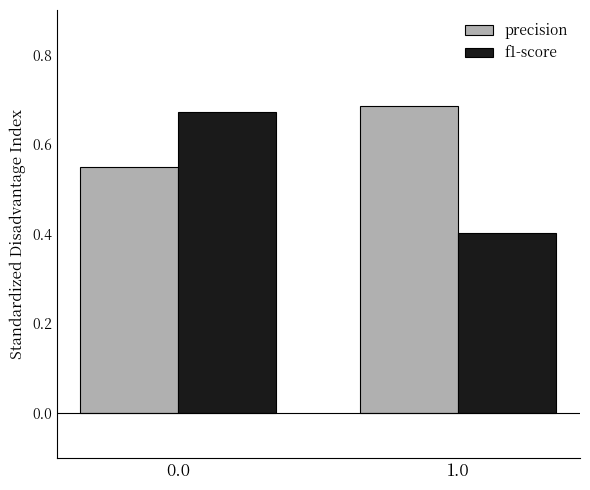

What is the minimum value for f1-score?

0.4